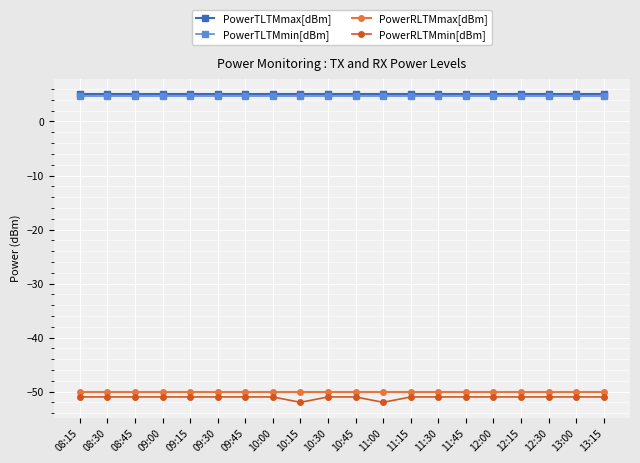

What is the difference between the highest and lowest values at 12:00?

56.0